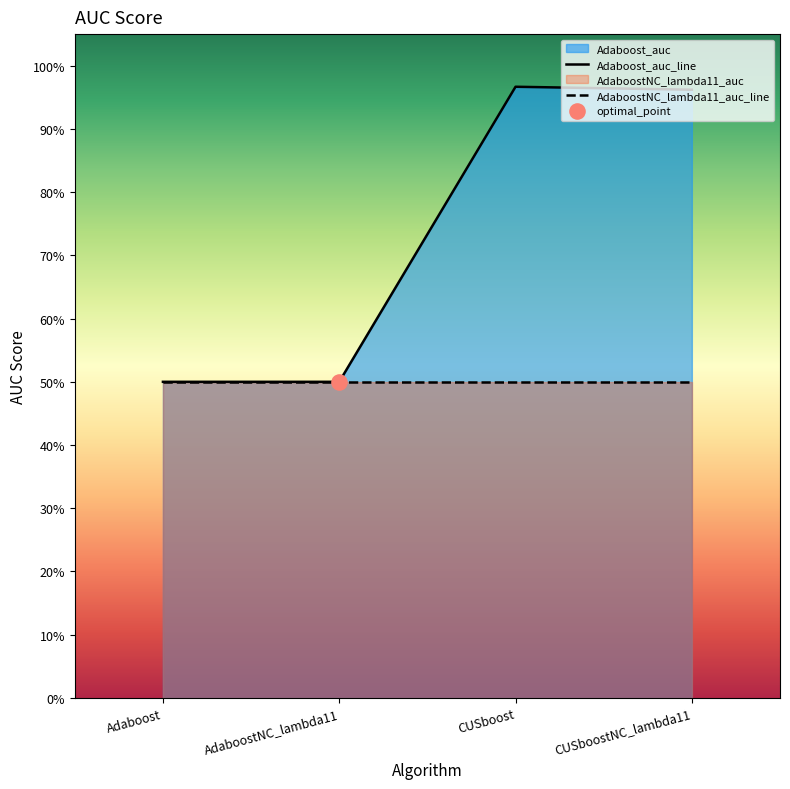

Which has a higher value, CUSboostNC_lambda11 or CUSboost?

CUSboost